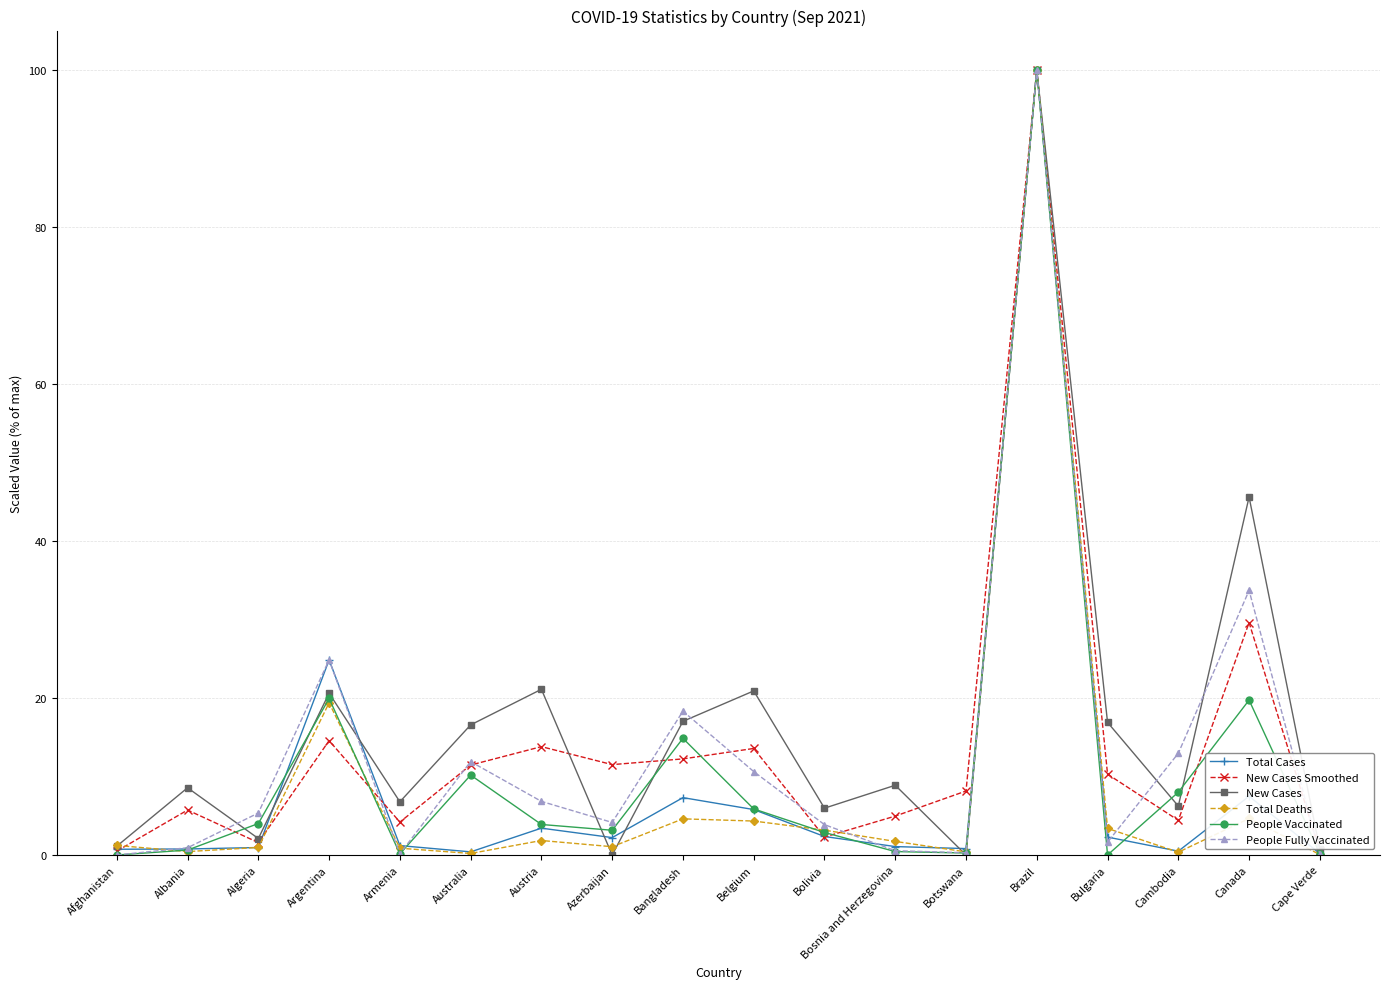

Is it true that Total Deaths equals 177.1 at Brazil?

False